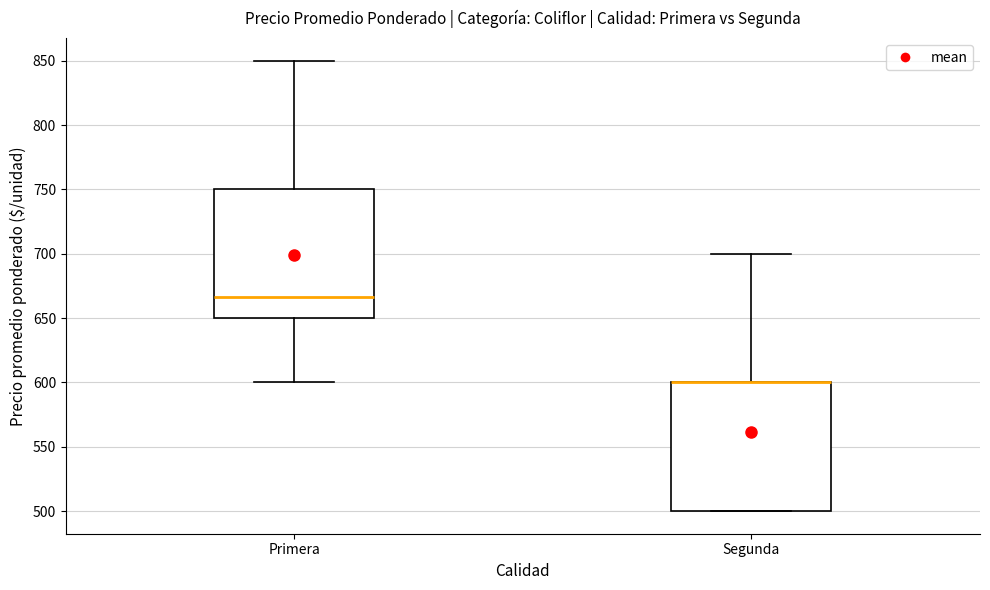

Reading left to right, read every box against the y-axis: the position of its median line, the range the box covers, and the ends of its whiskers. The values are not printed on the chart, so give them approximately, as read against the axis.

Primera: median 665, box 650 to 750, whiskers 600 to 850
Segunda: median 600 (drawn on the box's upper edge), box 500 to 600, whiskers 500 to 700